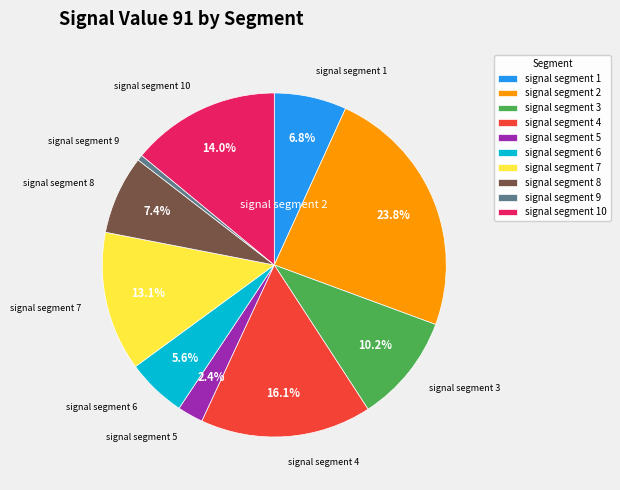

Do signal segment 2 and signal segment 3 together represent more than half of the pie?

No